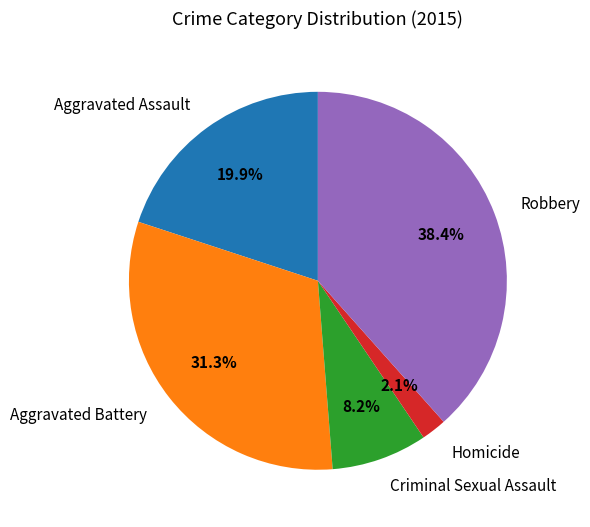

Is it true that Homicide is 2% of the pie?

True